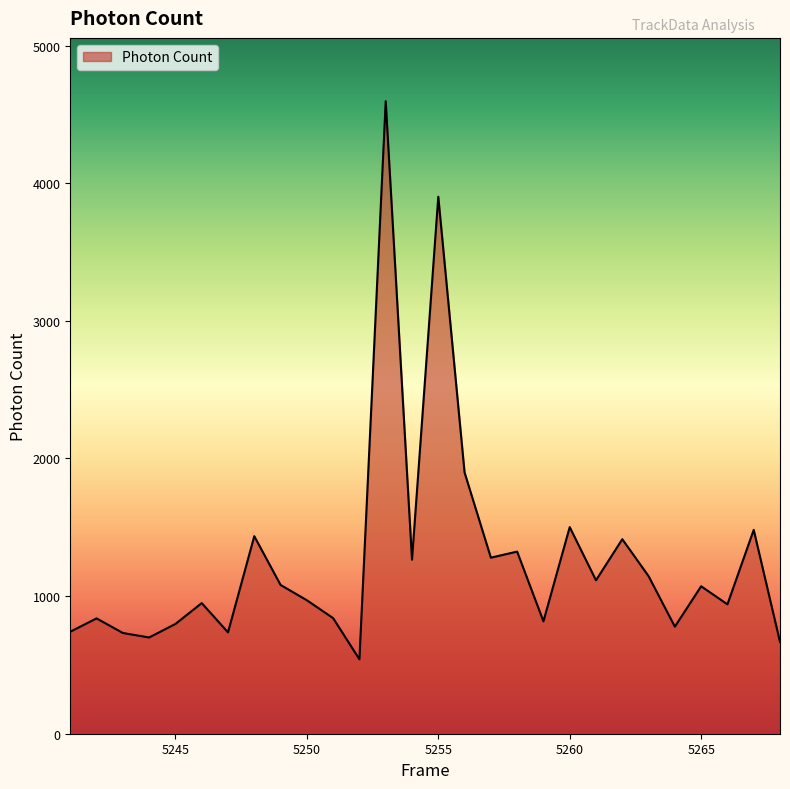

What is the difference between the second highest and second lowest values?

3235.0